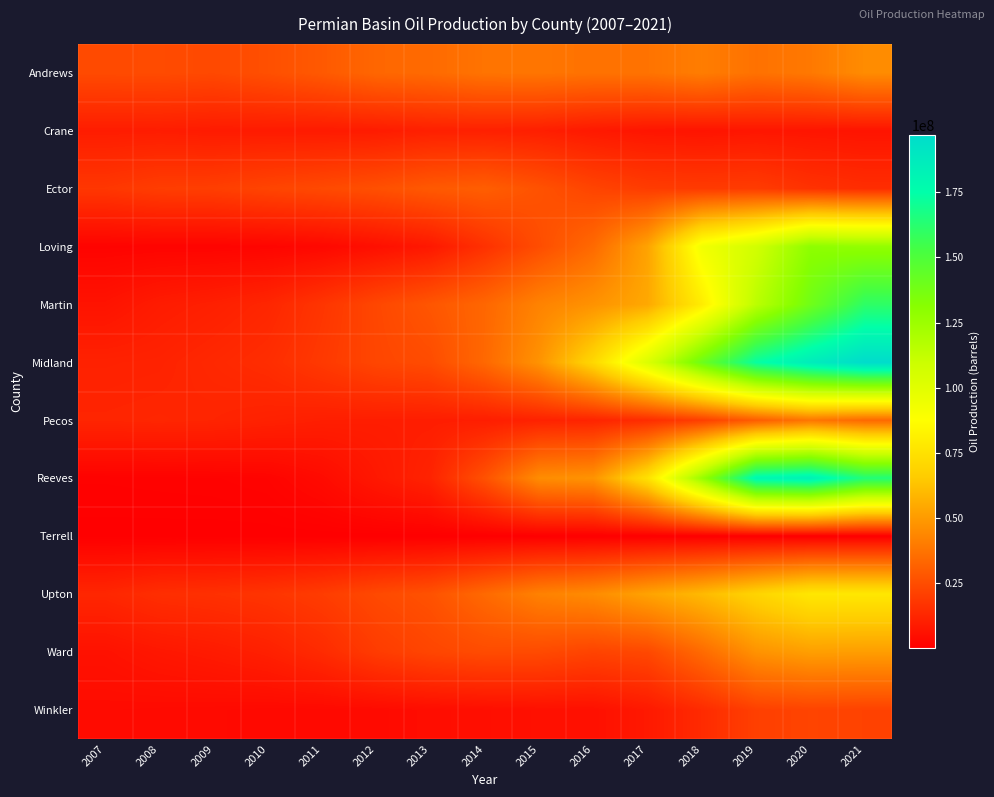

What is the greatest value displayed?

197018460